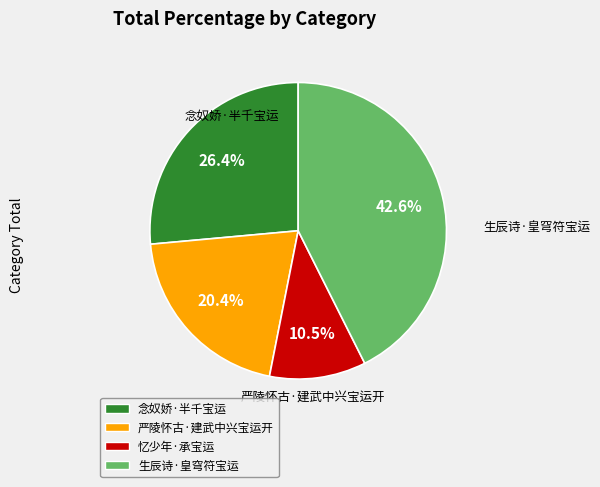

What percentage is NOT represented by 念奴娇·半千宝运?

73.6%